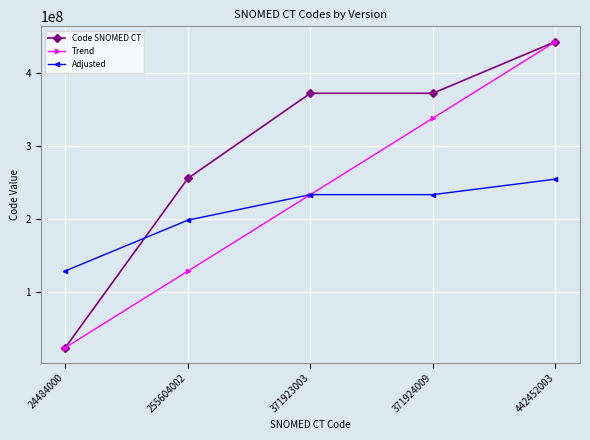

The value of Code SNOMED CT at 371923003 is 371923003.0. True or false?

True